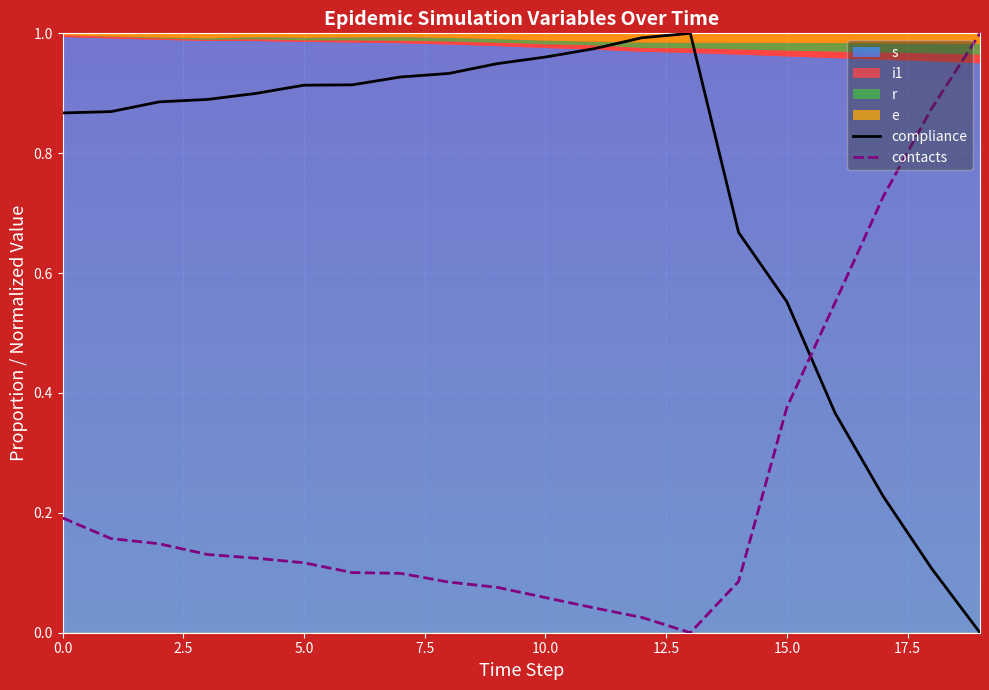

How many intersections are there between compliance and contacts?

1